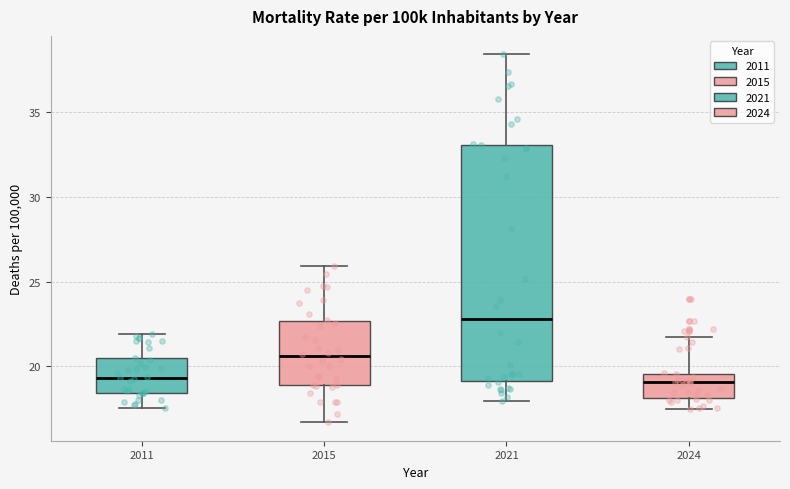

Comparing the boxes themselves (not the whiskers), which one is the tallest?

2021